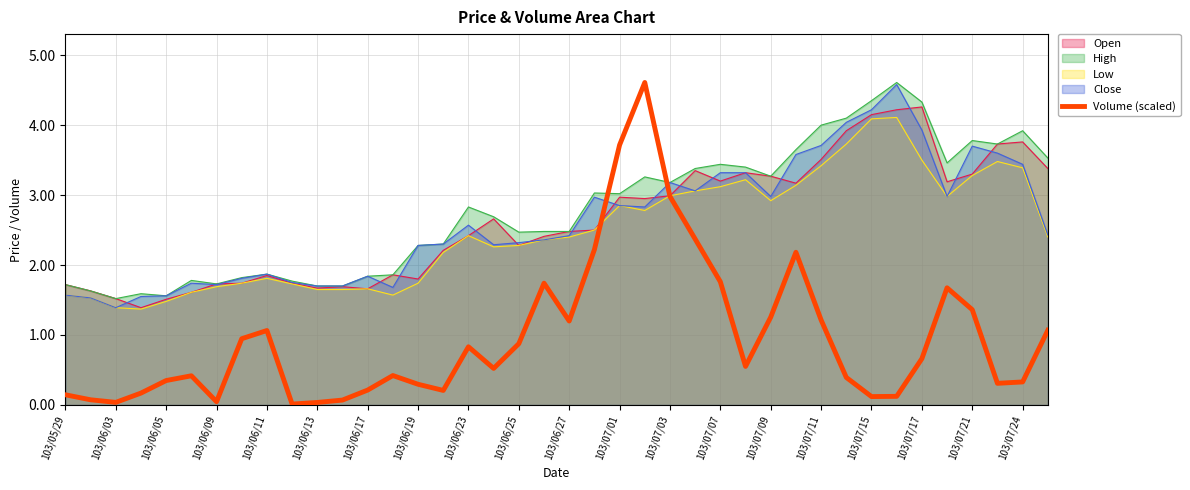

What is the difference between the maximum and minimum values?

4.6